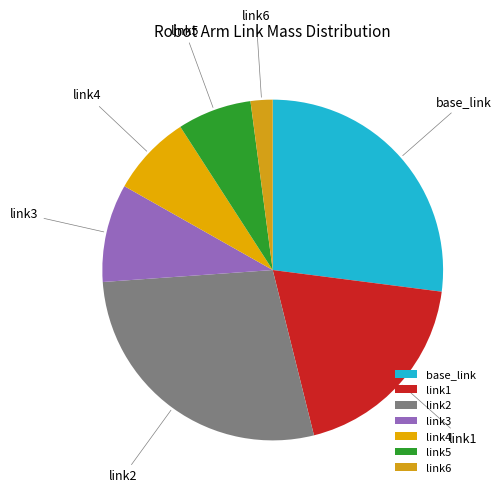

True or false: link1 accounts for 8% of the total.

False